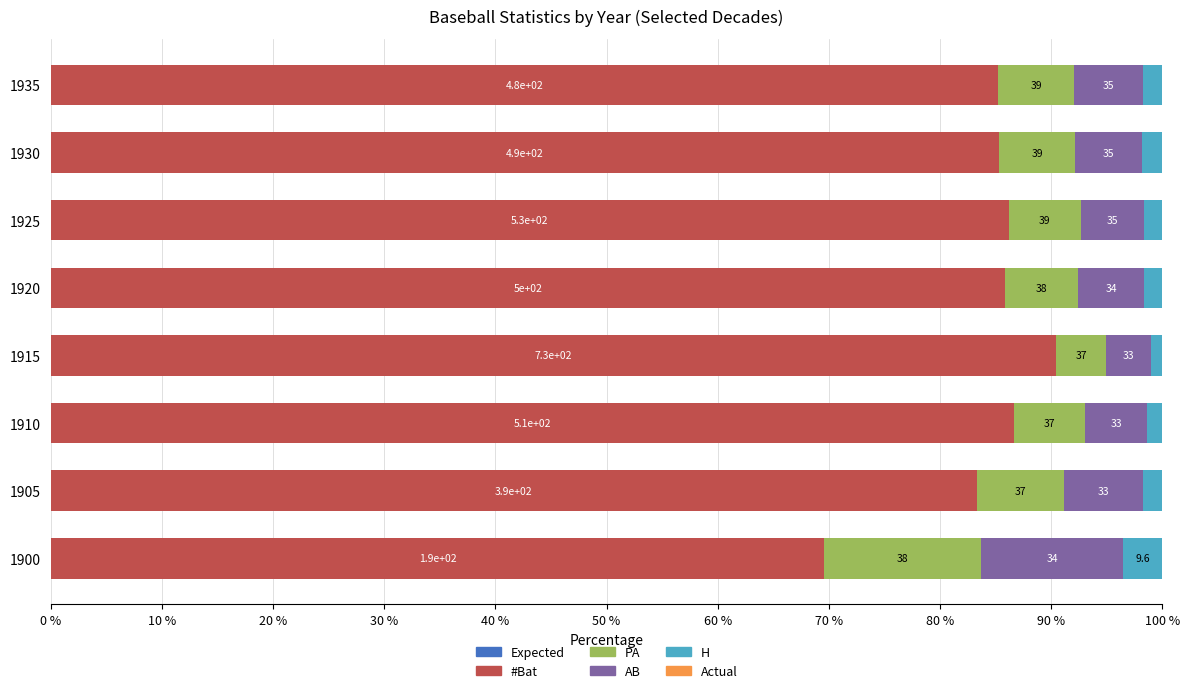

Does the chart contain stacked bars?

No